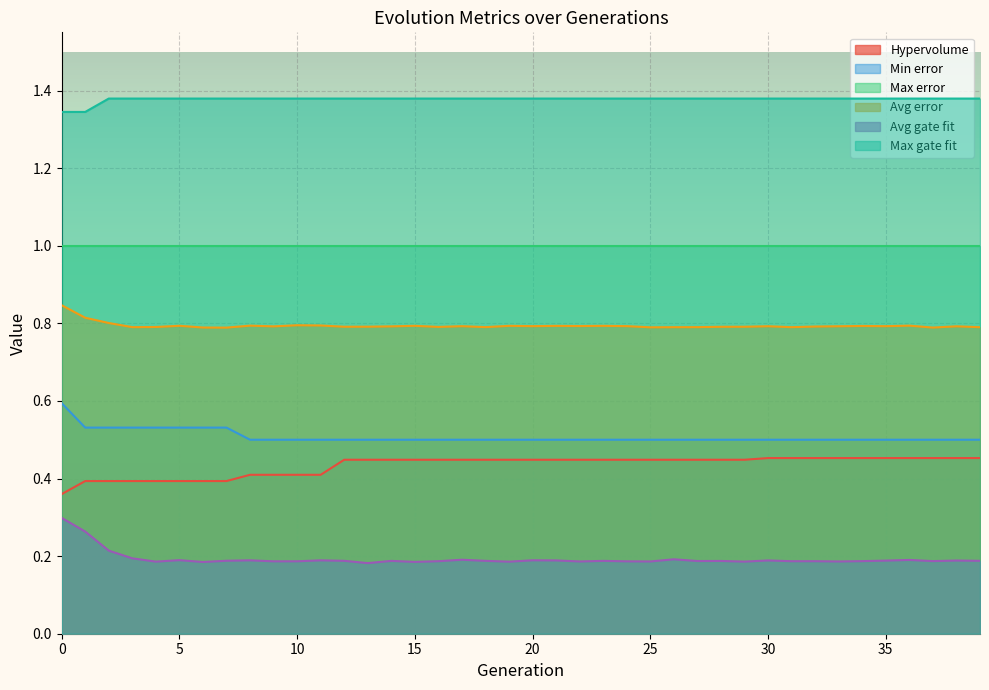

The Hypervolume series shows 0.4 at 21. True or false?

True